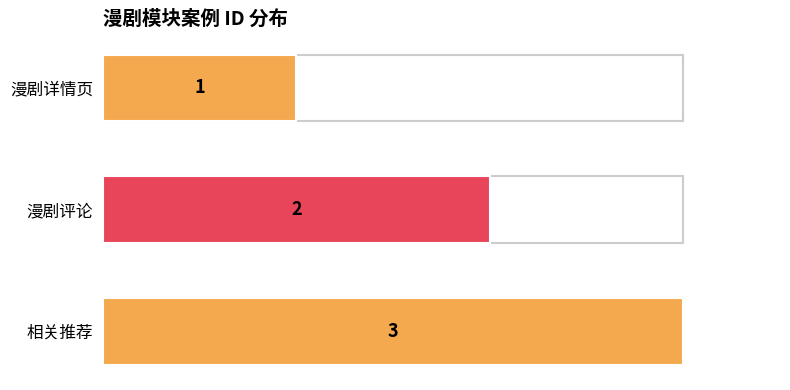

Are the bars grouped side by side (vs. stacked)?

No